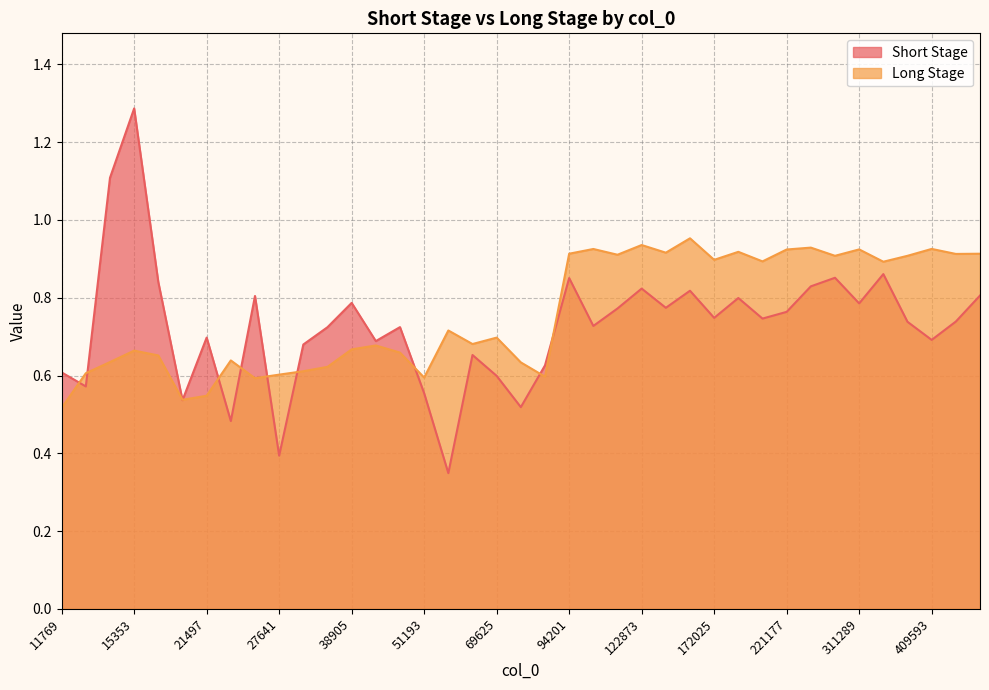

Reading left to right, transcribe all the data shown in this chart.

Short Stage: 11769=0.6	12793=0.6	13817=1.1	15353=1.3	17401=0.8	19449=0.5	21497=0.7	23545=0.5	25593=0.8	27641=0.4	30713=0.7	34809=0.7	38905=0.8	43001=0.7	47097=0.7	51193=0.6	55289=0.3	61433=0.7	69625=0.6	77817=0.5	86009=0.6	94201=0.9	102393=0.7	110585=0.8	122873=0.8	139257=0.8	155641=0.8	172025=0.7	188409=0.8	204793=0.7	221177=0.8	245753=0.8	278521=0.9	311289=0.8	344057=0.9	376825=0.7	409593=0.7	442361=0.7	491513=0.8
Long Stage: 11769=0.5	12793=0.6	13817=0.6	15353=0.7	17401=0.7	19449=0.5	21497=0.5	23545=0.6	25593=0.6	27641=0.6	30713=0.6	34809=0.6	38905=0.7	43001=0.7	47097=0.7	51193=0.6	55289=0.7	61433=0.7	69625=0.7	77817=0.6	86009=0.6	94201=0.9	102393=0.9	110585=0.9	122873=0.9	139257=0.9	155641=1.0	172025=0.9	188409=0.9	204793=0.9	221177=0.9	245753=0.9	278521=0.9	311289=0.9	344057=0.9	376825=0.9	409593=0.9	442361=0.9	491513=0.9